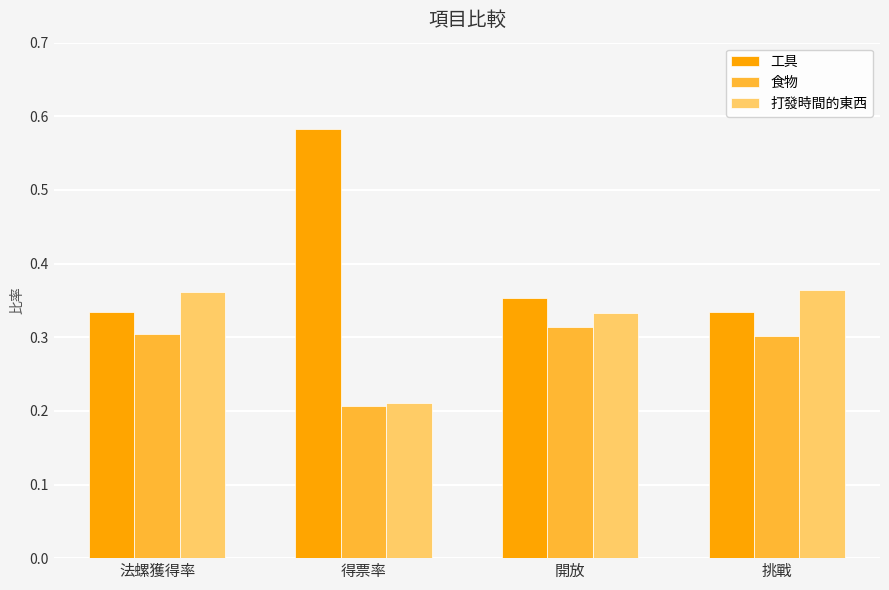

How many 工具 values are between 0 and 1?

4